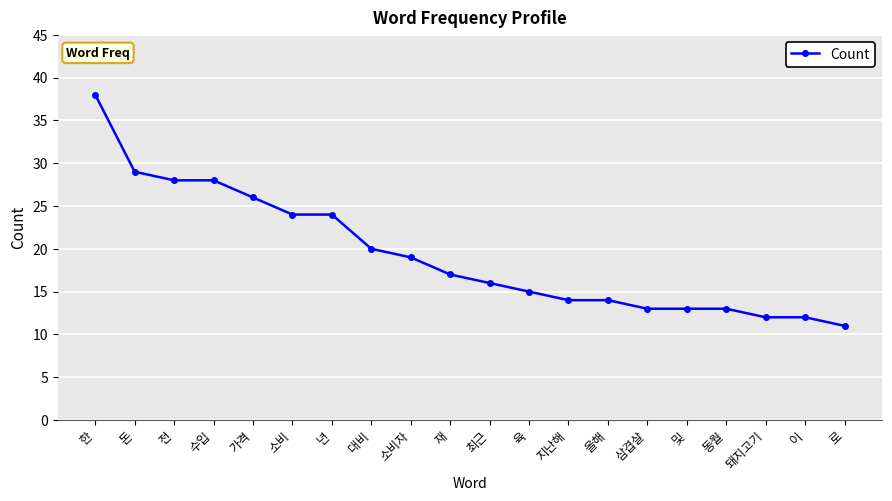

What is the approximate value at 소비자, to the nearest 5?

20